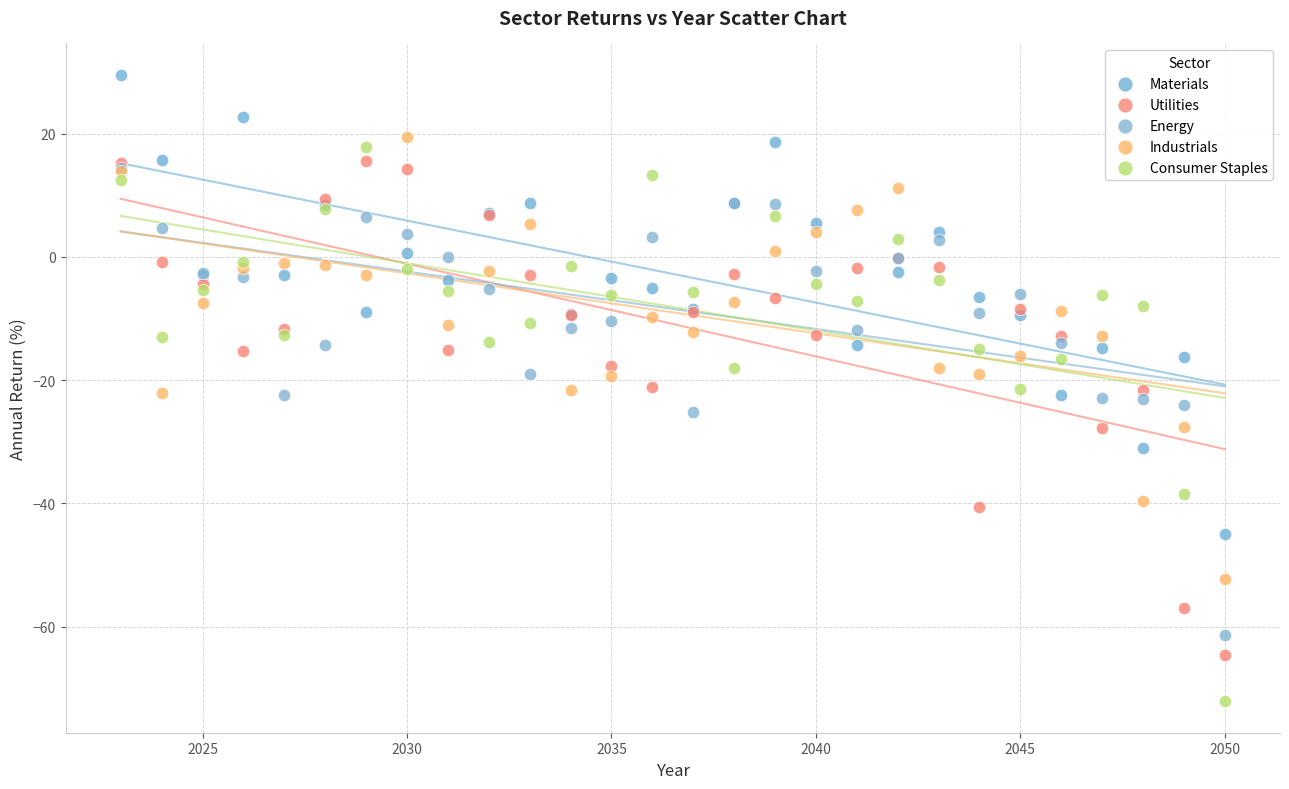

What are all the series names shown in the legend?

Materials, Utilities, Energy, Industrials, Consumer Staples